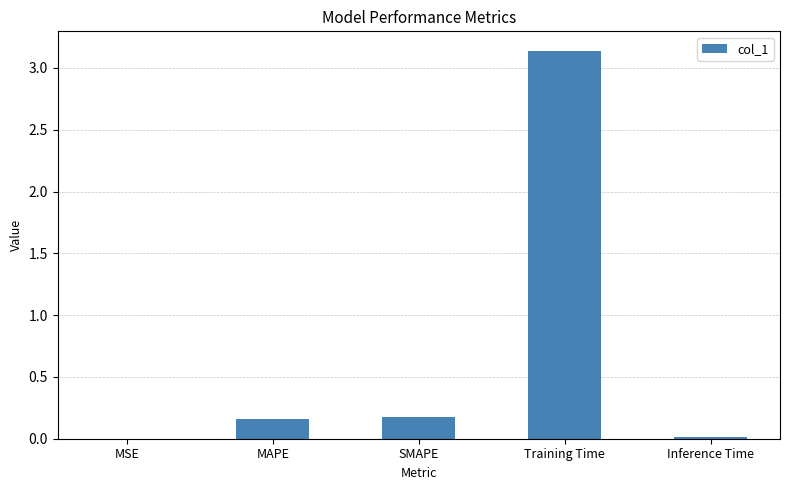

Which has a higher value, Training Time or MSE?

Training Time